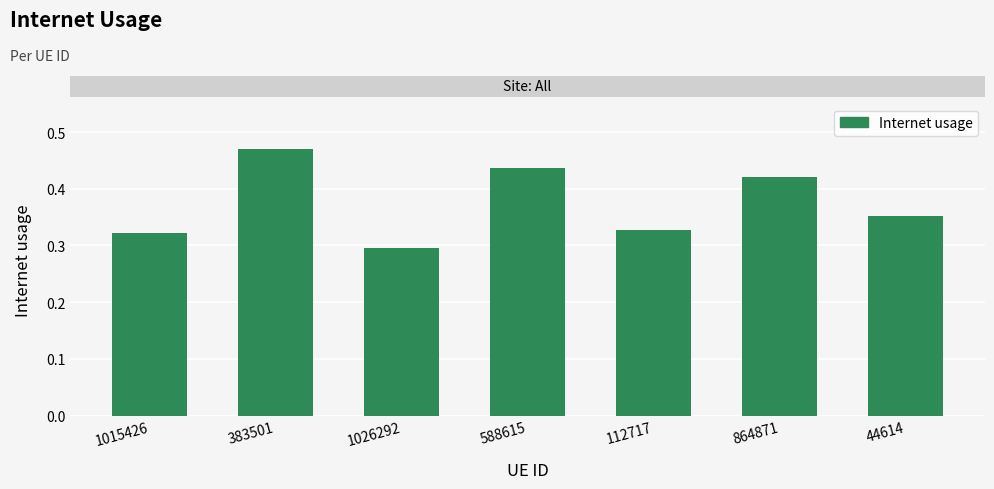

Count the values in the range 0 to 1.

7